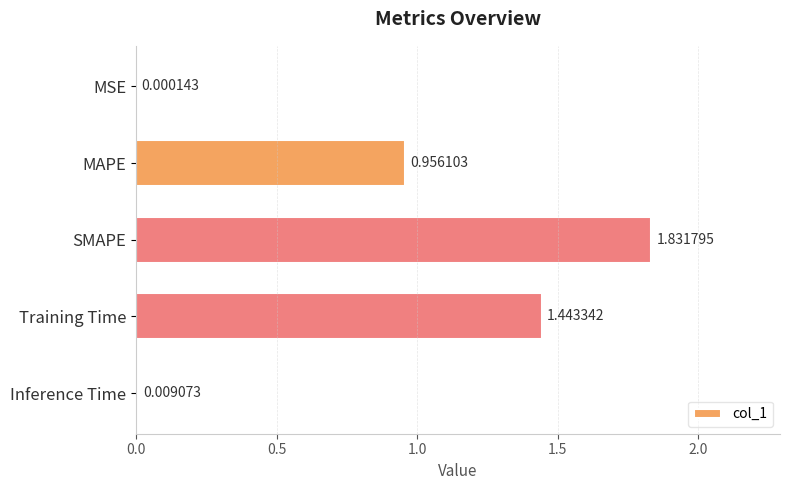

Are the bars grouped side by side (vs. stacked)?

No